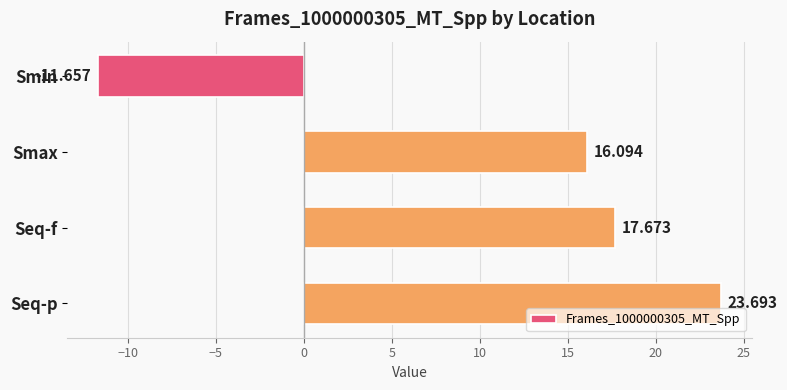

Are the bars grouped side by side (vs. stacked)?

No